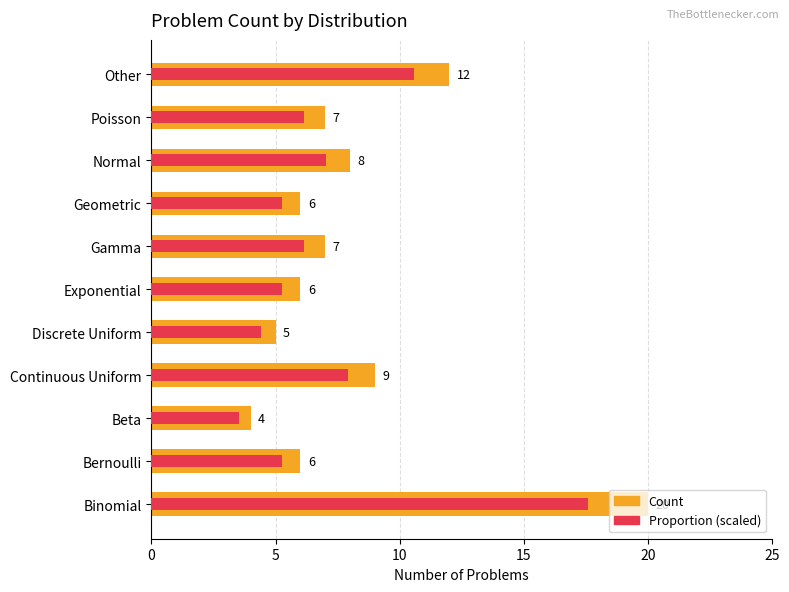

Does the chart contain stacked bars?

No